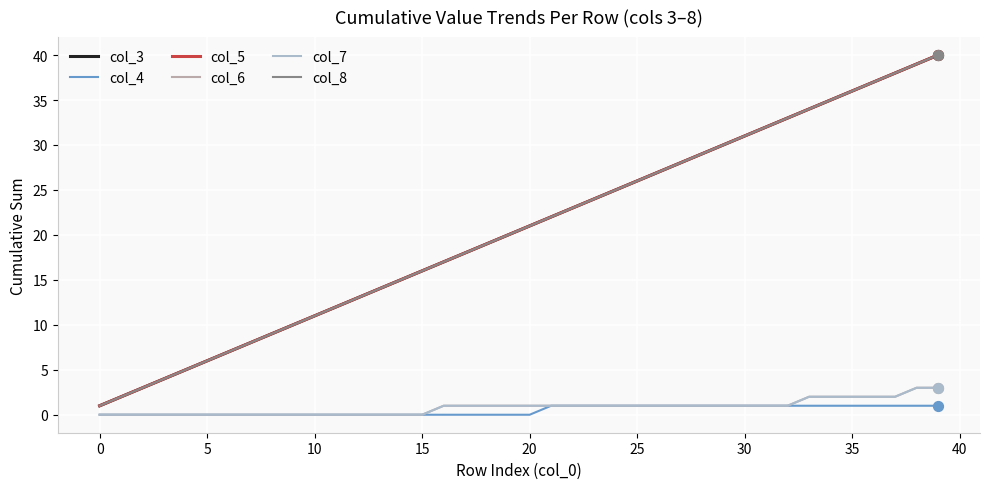

Which series has the largest total across all categories?

col_3